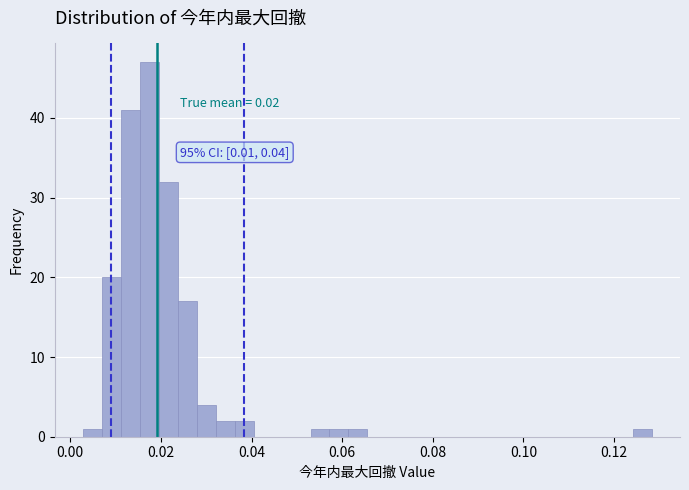

Around what value on the x-axis is the tallest bar? Give the approximate position of its centre, as read against the axis.

0.018